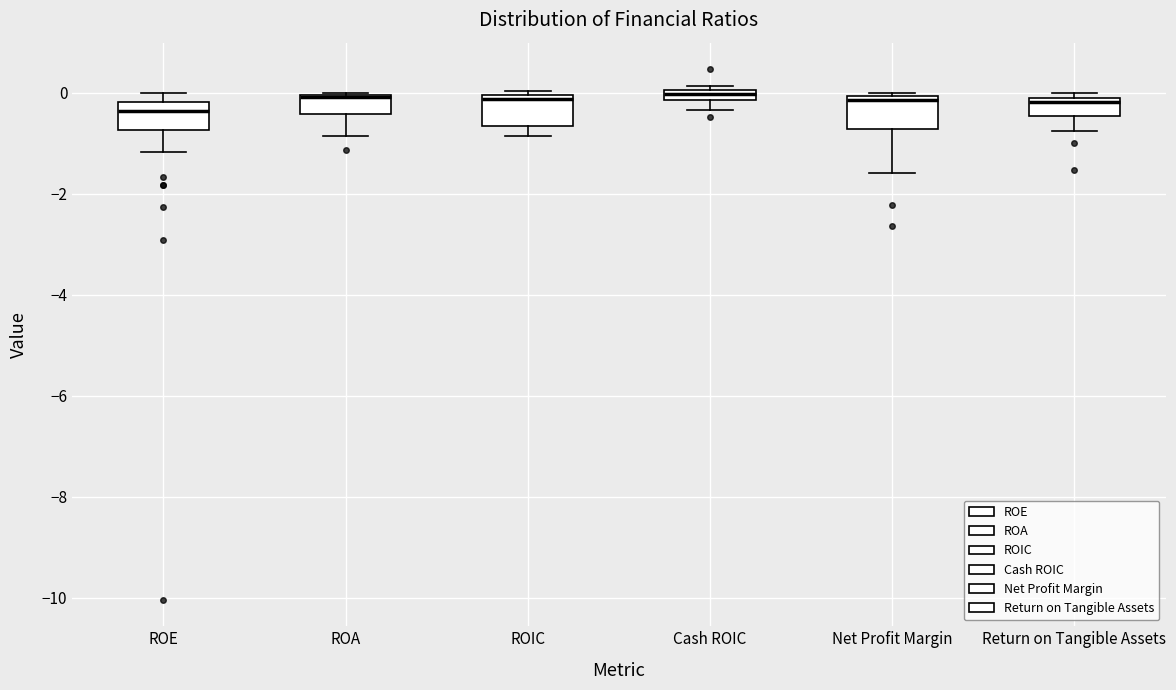

Where does the lower whisker of the box for Cash ROIC end on the y-axis? The values are not printed on the chart, so give them approximately, as read against the axis.

-0.4